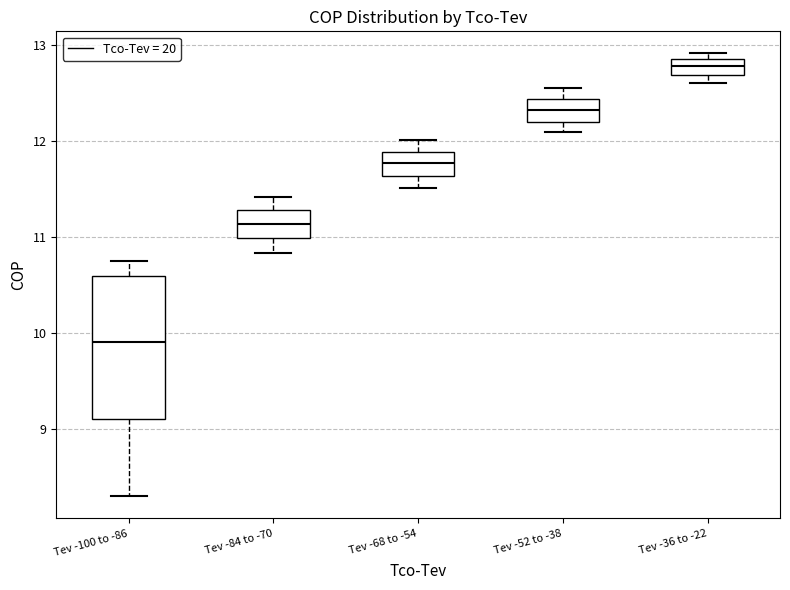

Which box has the lowest median line?

Tev -100 to -86